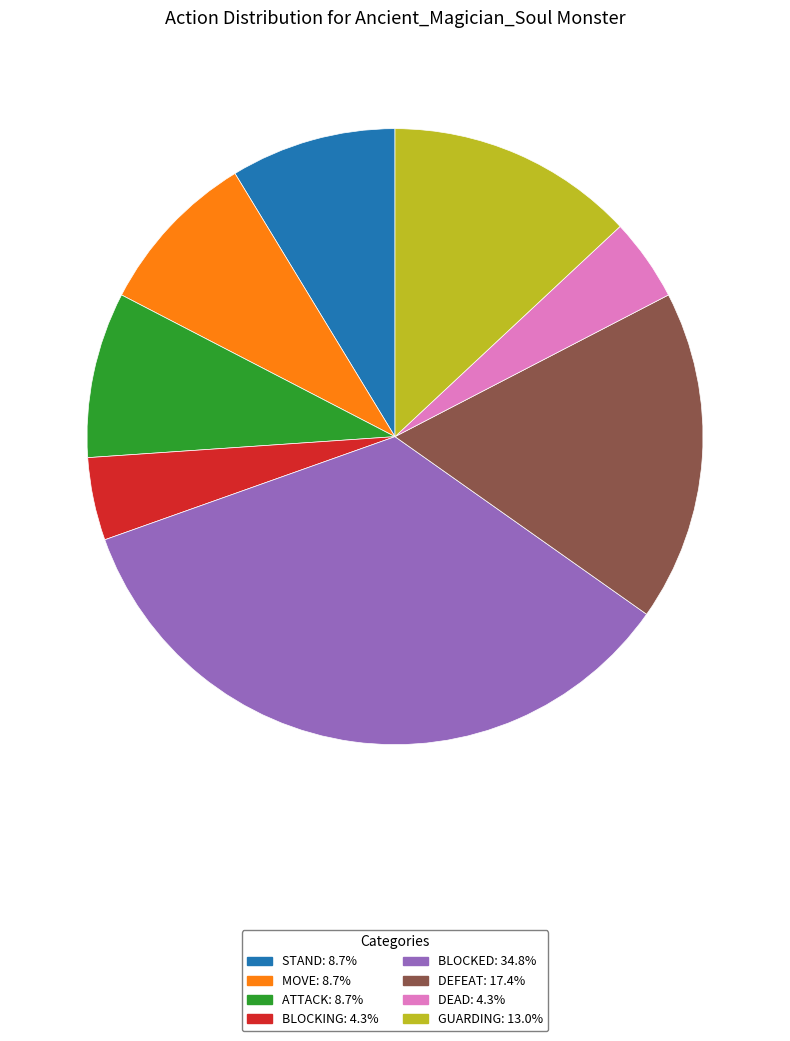

What is the largest slice in the pie chart?

BLOCKED